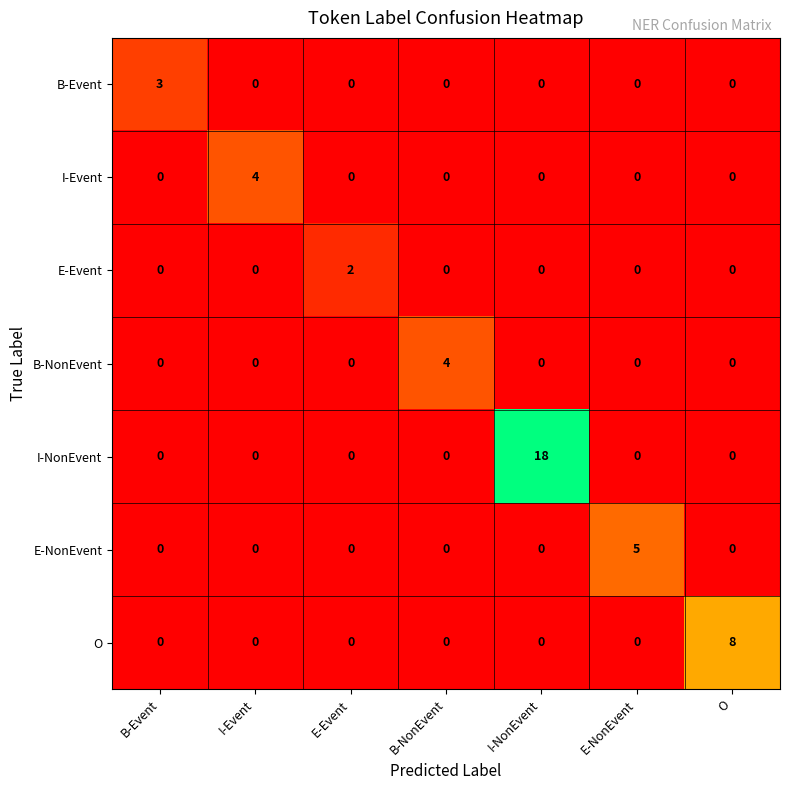

Which category has the highest value in the O series?

O